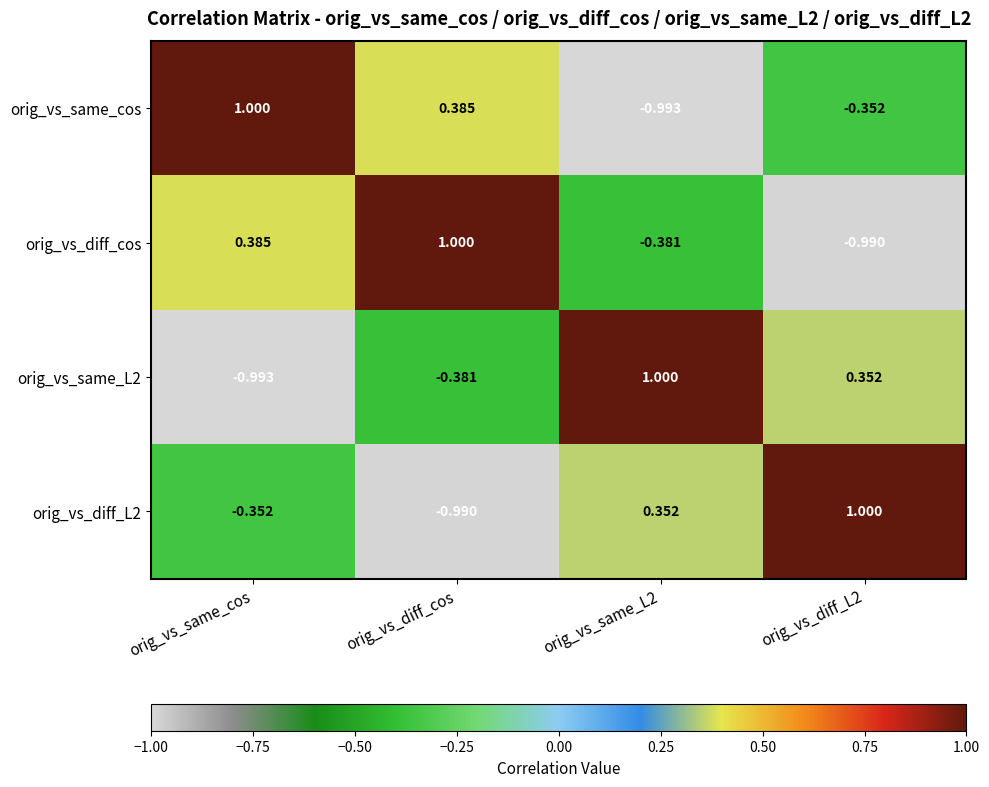

At which category is the sum across all series the highest?

orig_vs_same_cos